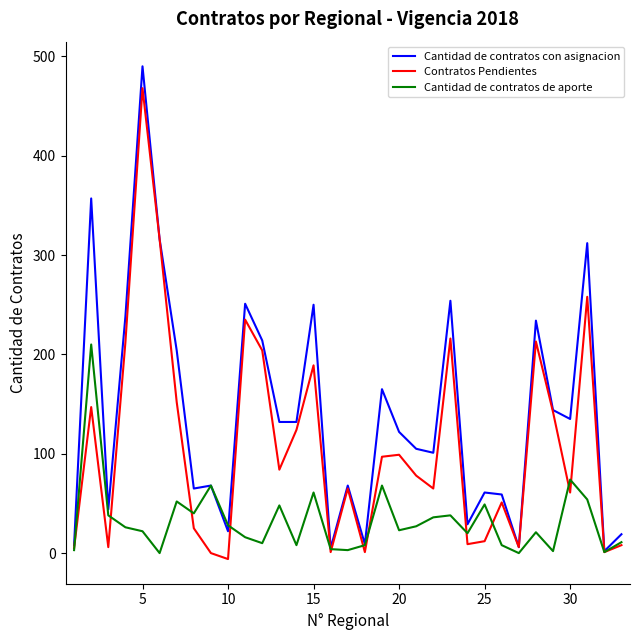

List the series in order of their overall mean, highest first.

Cantidad de contratos con asignacion, Contratos Pendientes, Cantidad de contratos de aporte